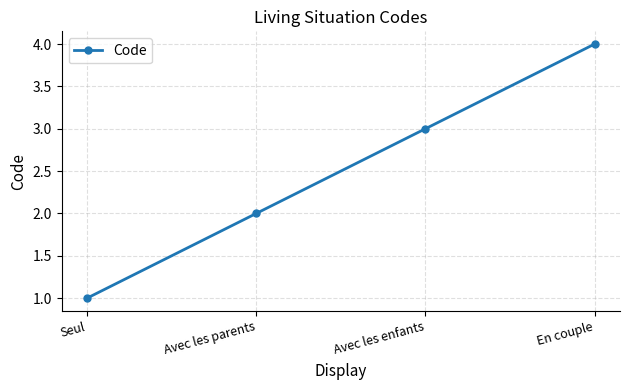

What is the difference between the maximum and minimum values?

3